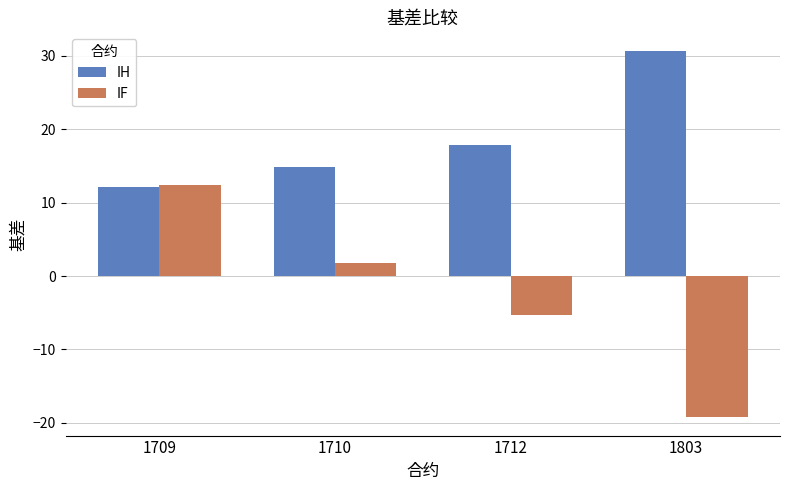

How many bars are there in total?

8